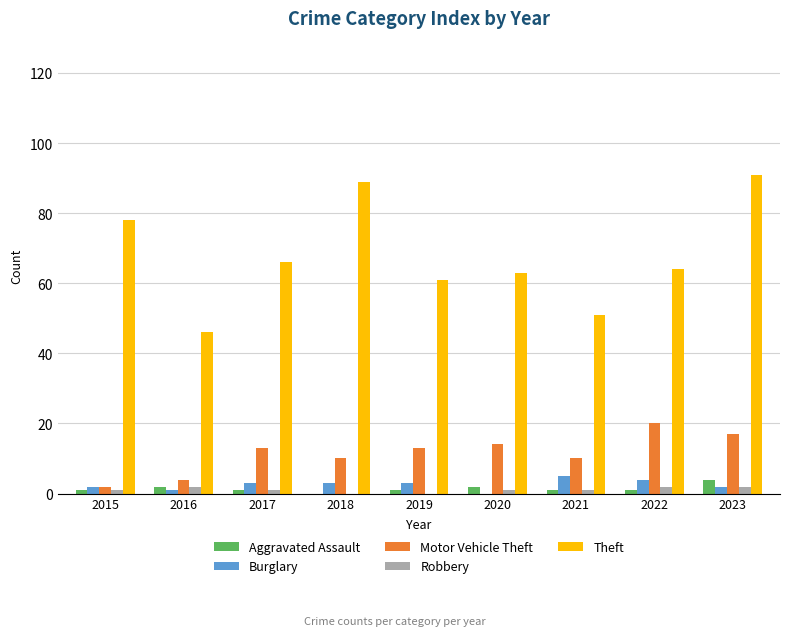

Which series has the largest total across all categories?

Theft